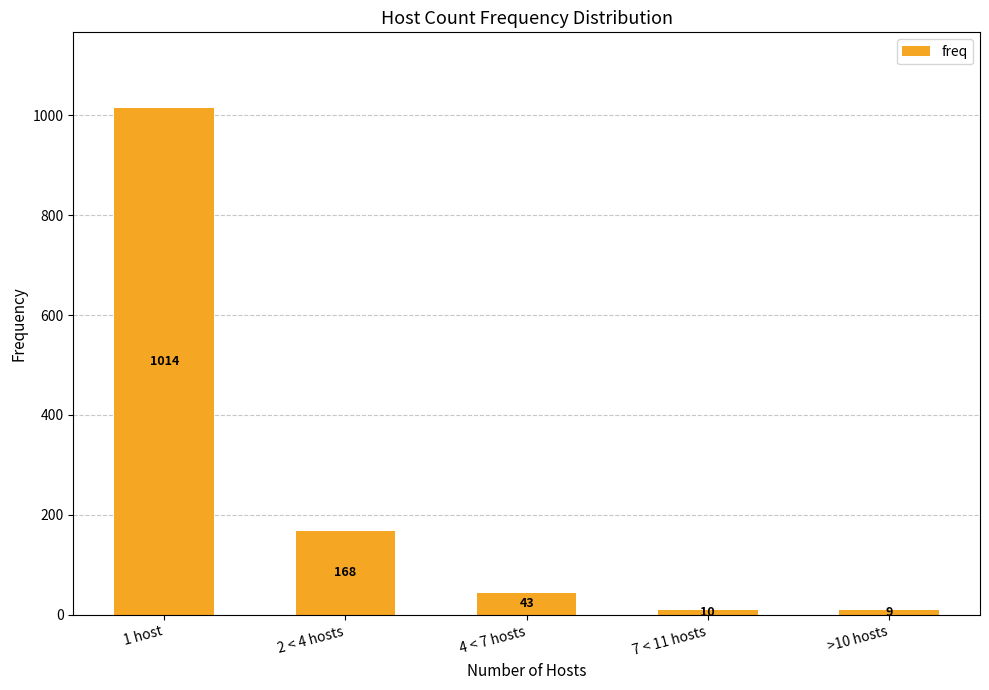

Reading right to left, extract all data points from this chart.

>10 hosts=9	7 < 11 hosts=10	4 < 7 hosts=43	2 < 4 hosts=168	1 host=1014